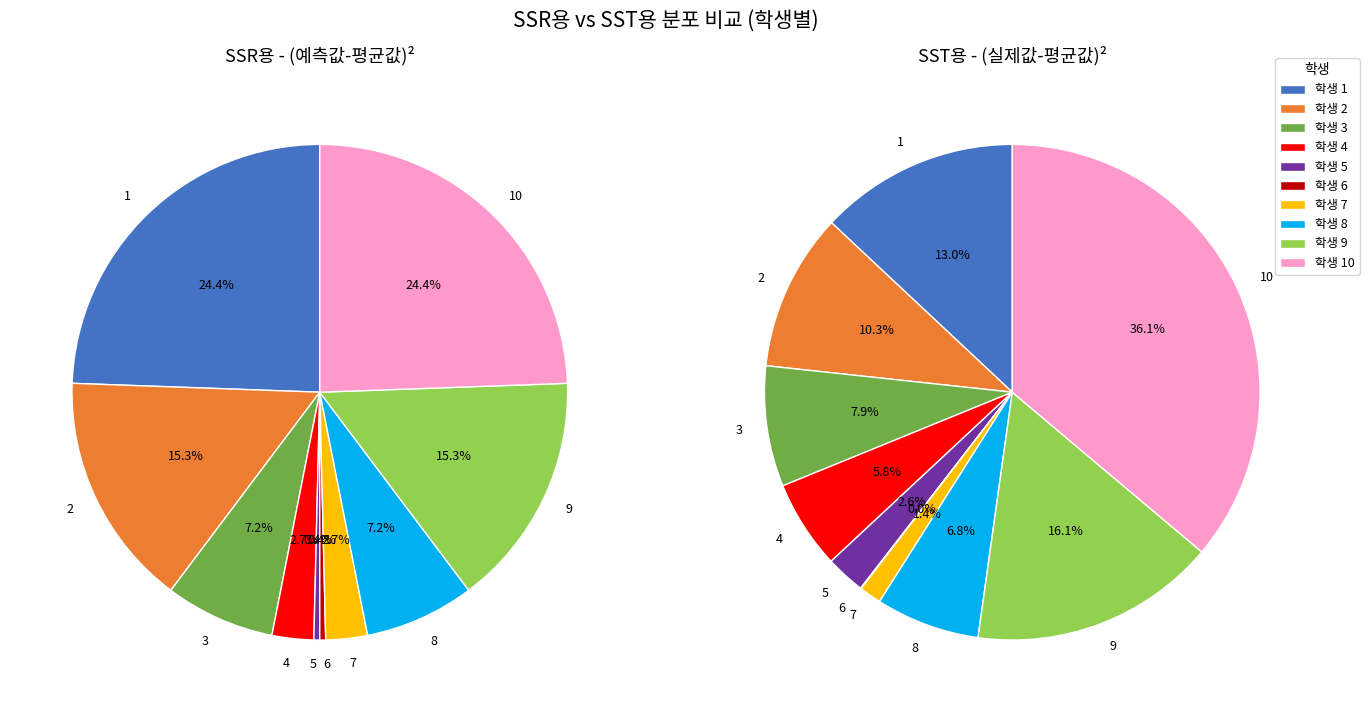

Which slice is the smallest?

6